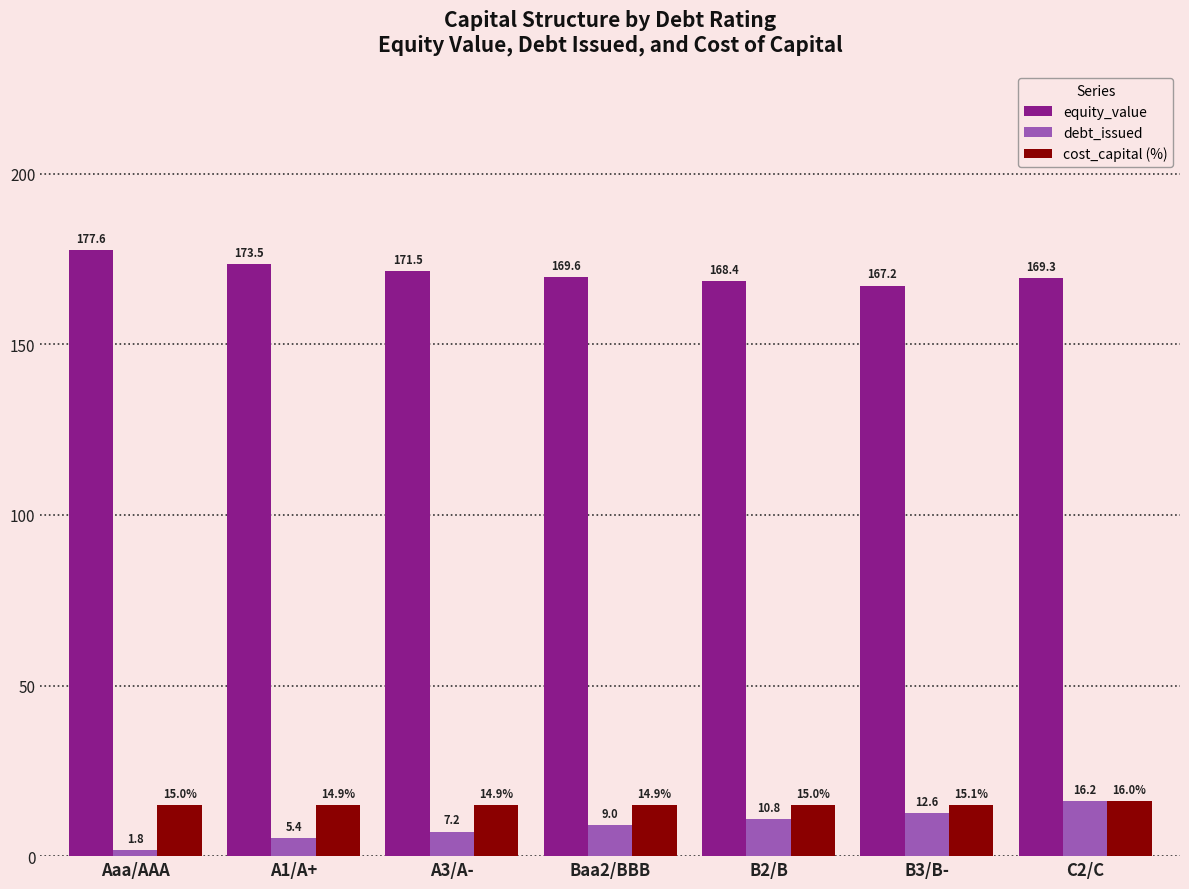

What is the value of the equity_value bar at the 5th from the left?

168.4